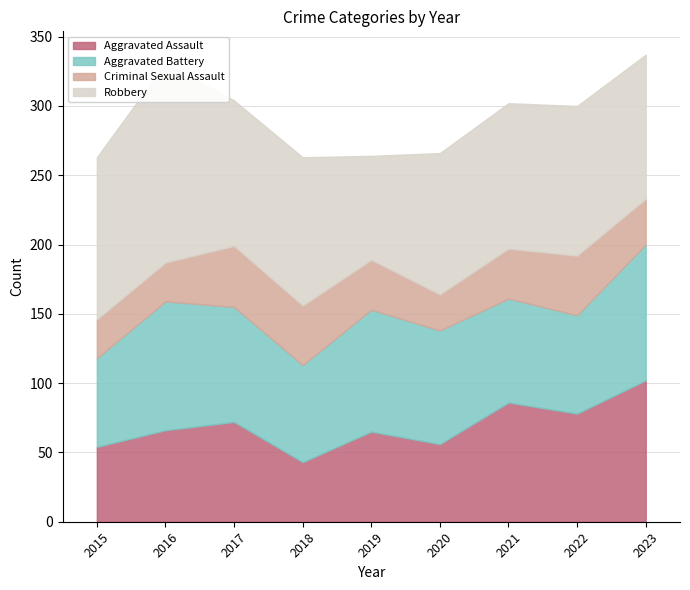

How many values in the Aggravated Battery series exceed 82?

4